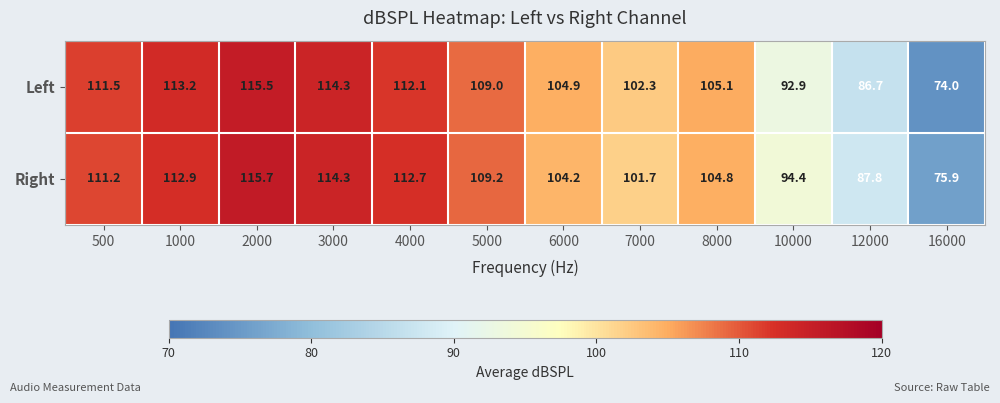

True or false: Left has a value of 113.2 at 1000.

True